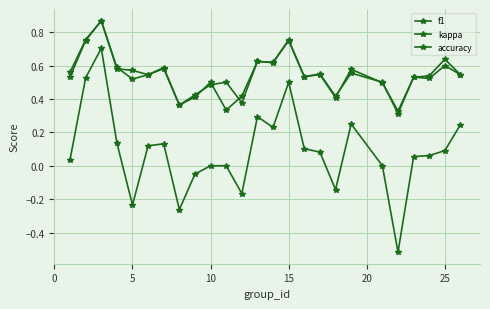

Does the chart have visible grid lines?

Yes